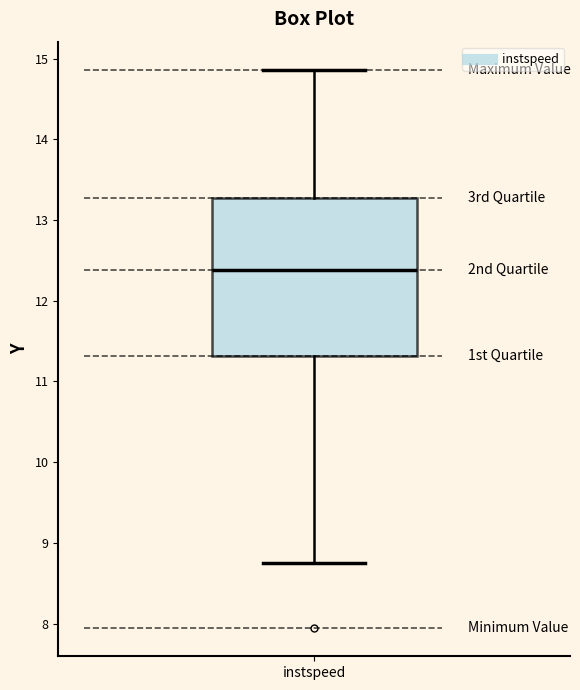

Read this box plot against the y-axis: the position of the median line, the range covered by the box, and the ends of both whiskers. The values are not printed on the chart, so give them approximately, as read against the axis.

median 12.4, box 11.3 to 13.3, whiskers 8.8 to 14.9